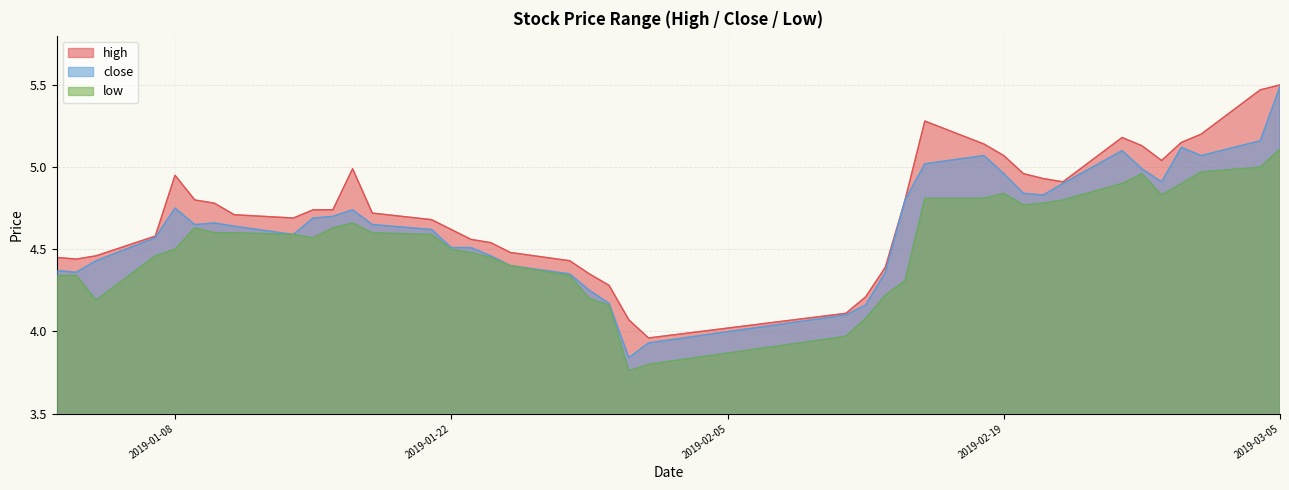

How many data points in high are less than 4?

1